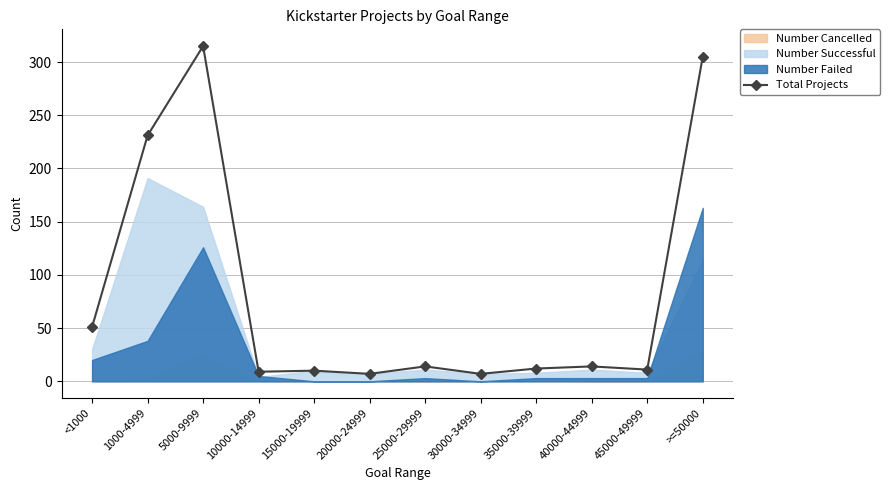

What is the change in value from 5000-9999 to >=50000?

-10